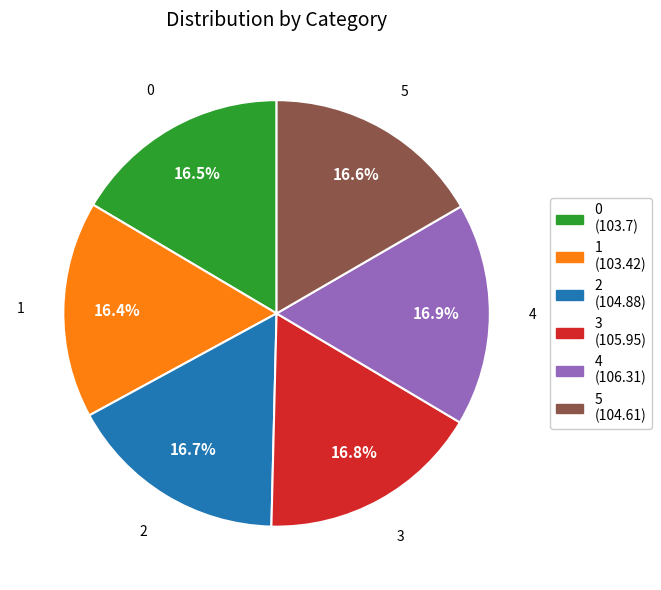

What is the ratio of the value at 3 to the value at 1?

1.0